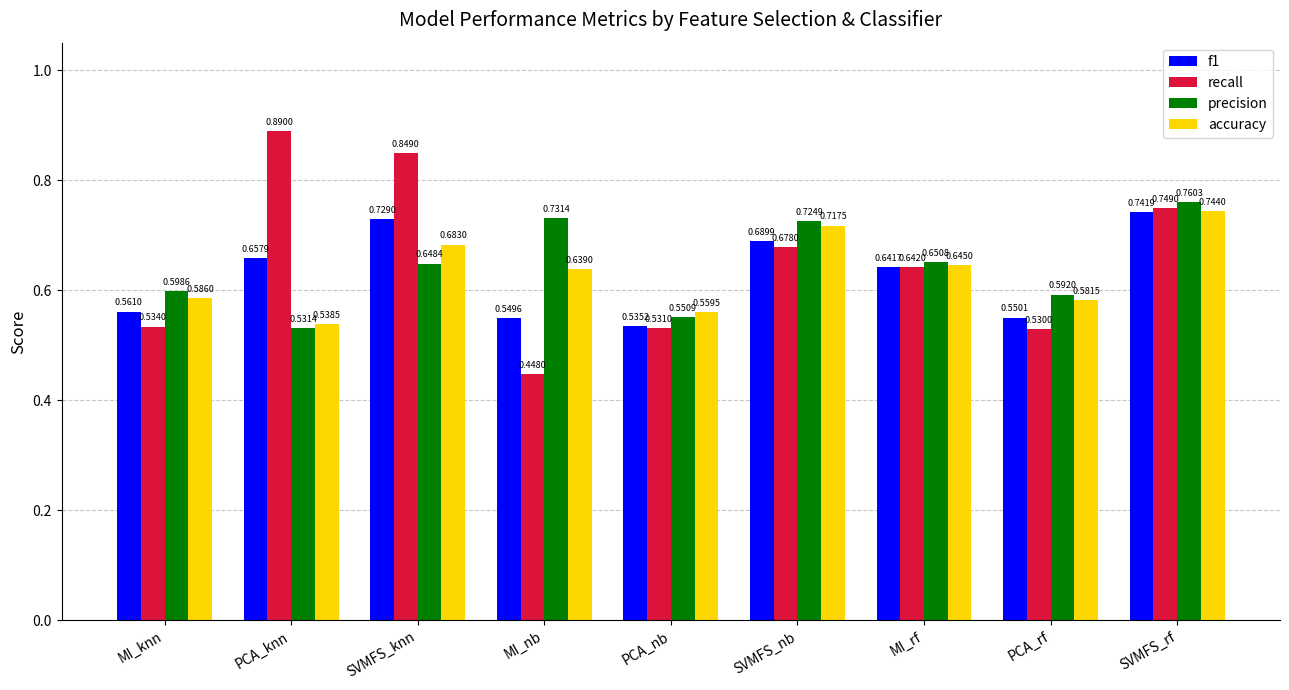

What is the difference between the second highest and second lowest values in the recall series?

0.3